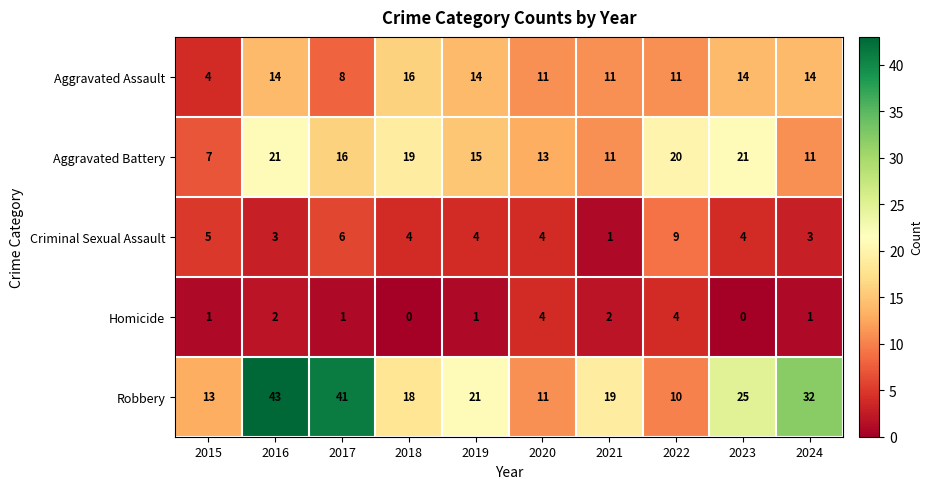

Is it true that Homicide equals 0 at 2023?

True